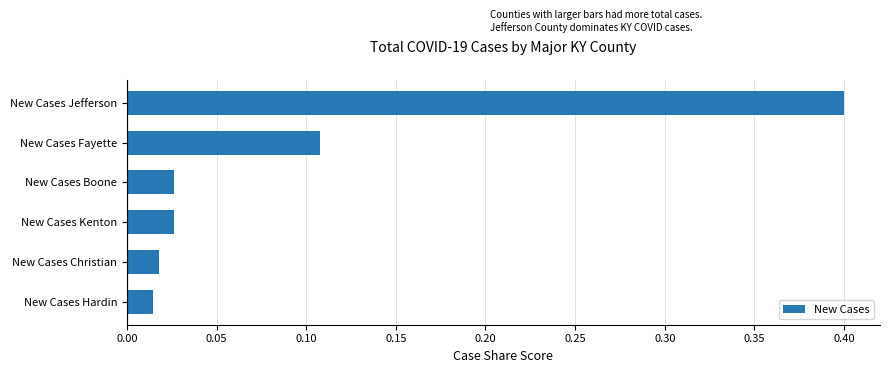

How many bars are there in total?

6